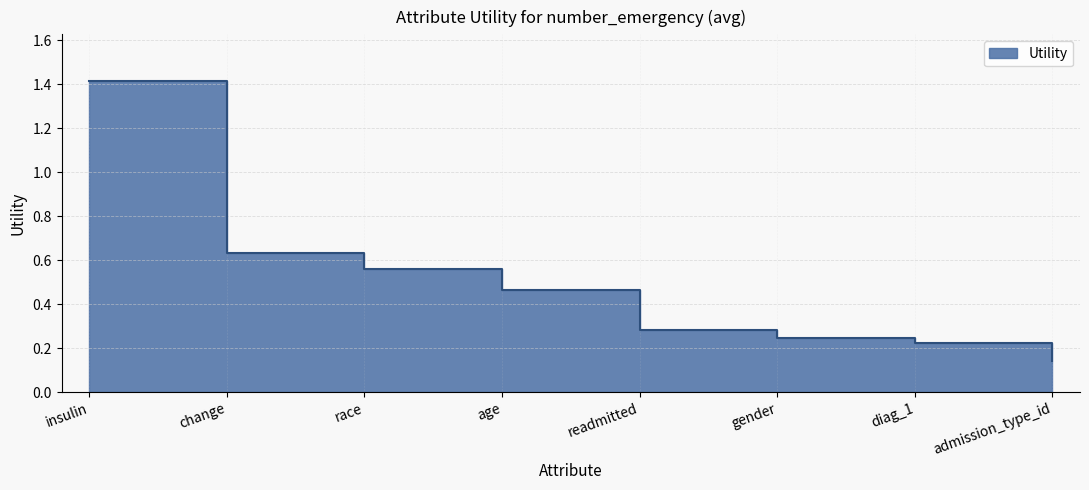

Count the number of data series in this chart.

1